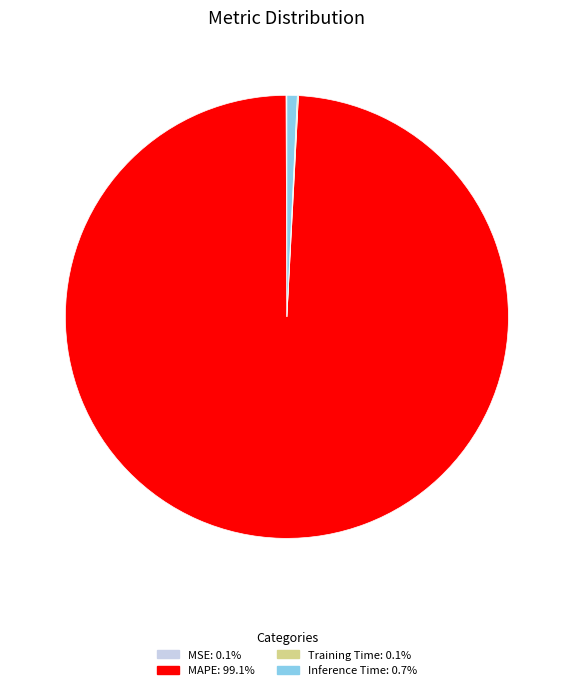

Does any single category account for the majority?

Yes